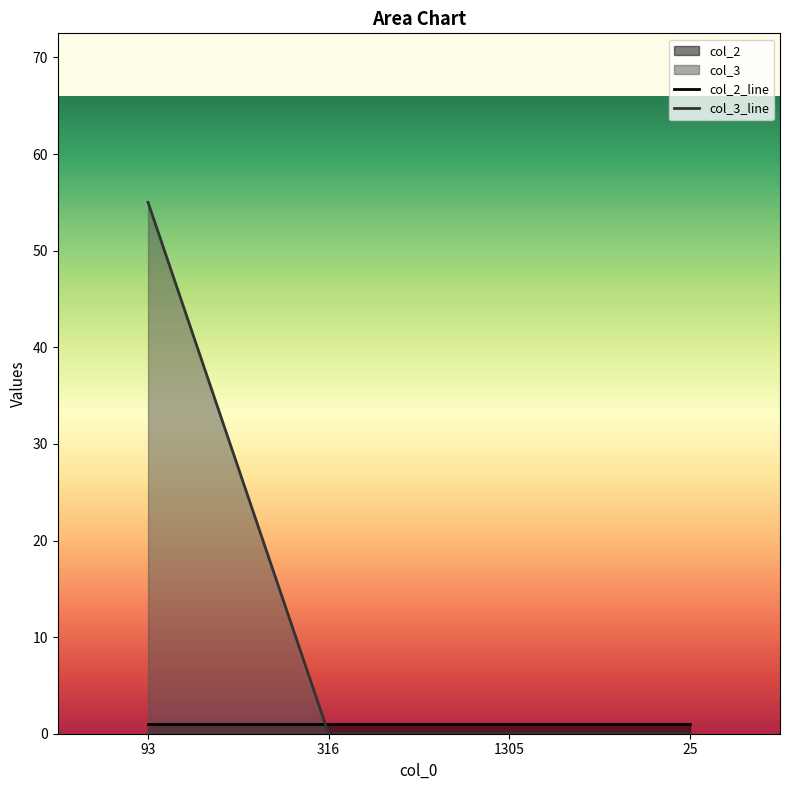

What is the change in value from 93 to 1305?

-55